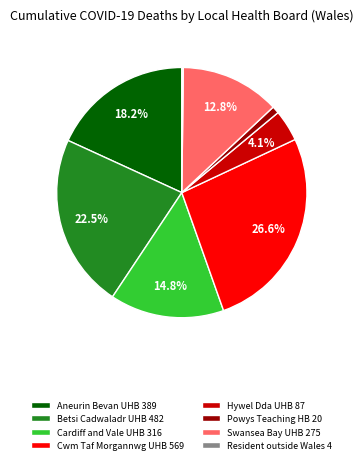

Is there any slice that represents more than half of the pie?

No